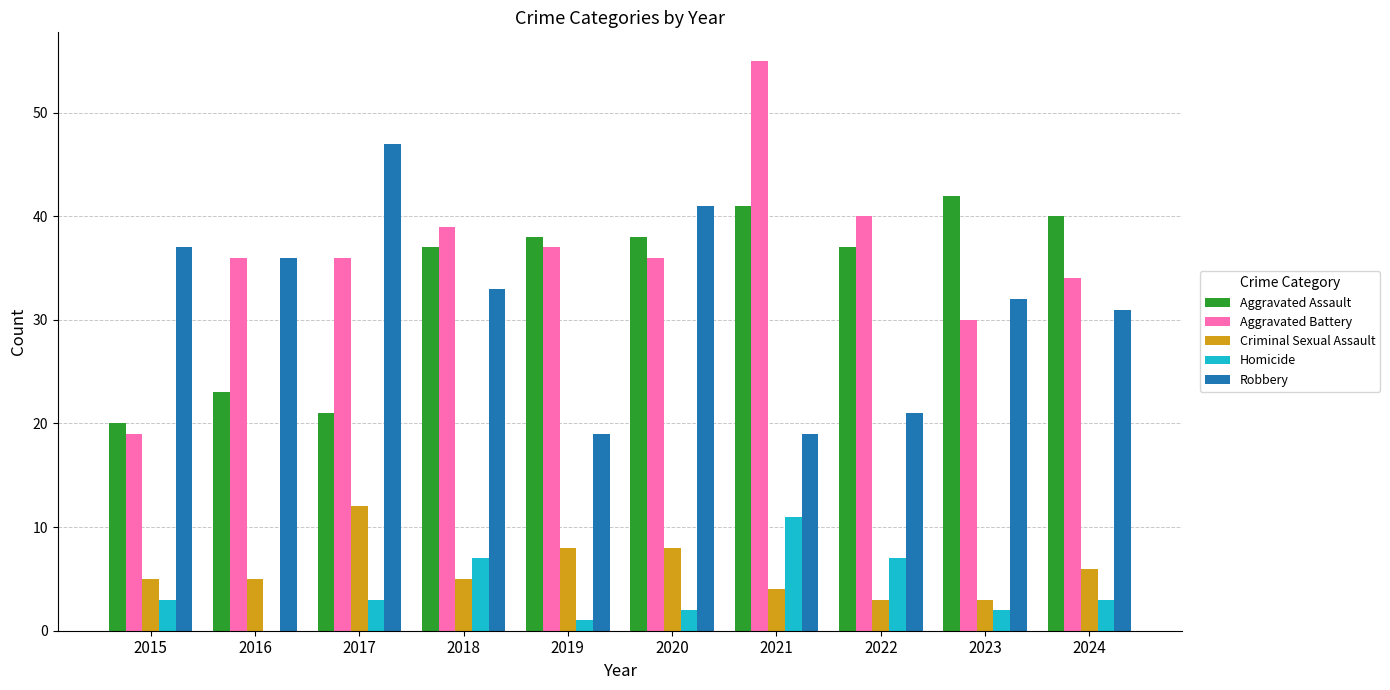

Are the bars horizontal?

No